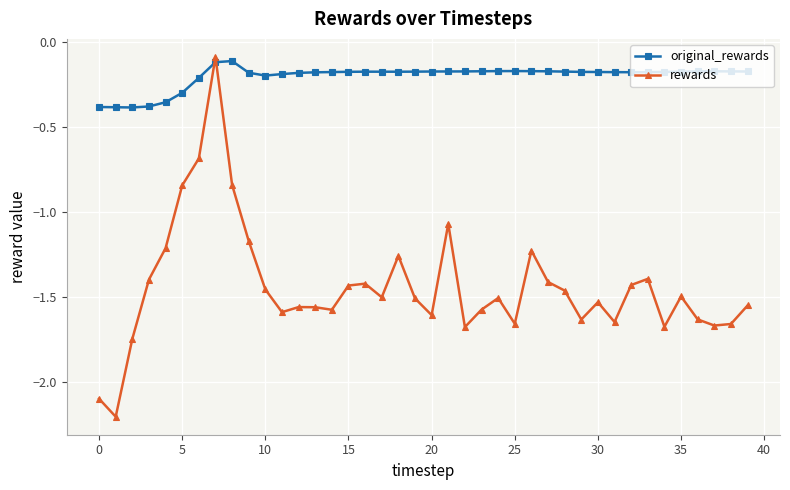

Which series has the largest total across all categories?

original_rewards